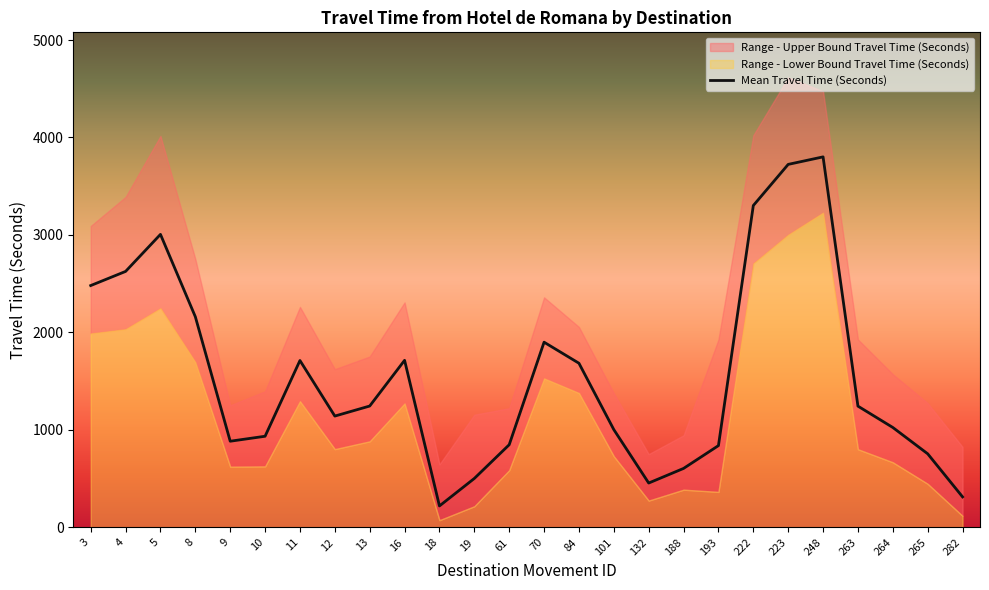

Reading right to left, transcribe all the data shown in this chart.

282=313	265=755	264=1025	263=1244	248=3801	223=3724	222=3302	193=839	188=605	132=455	101=1003	84=1684	70=1900	61=848	19=502	18=220	16=1714	13=1245	12=1142	11=1712	10=935	9=884	8=2161	5=3006	4=2626	3=2481